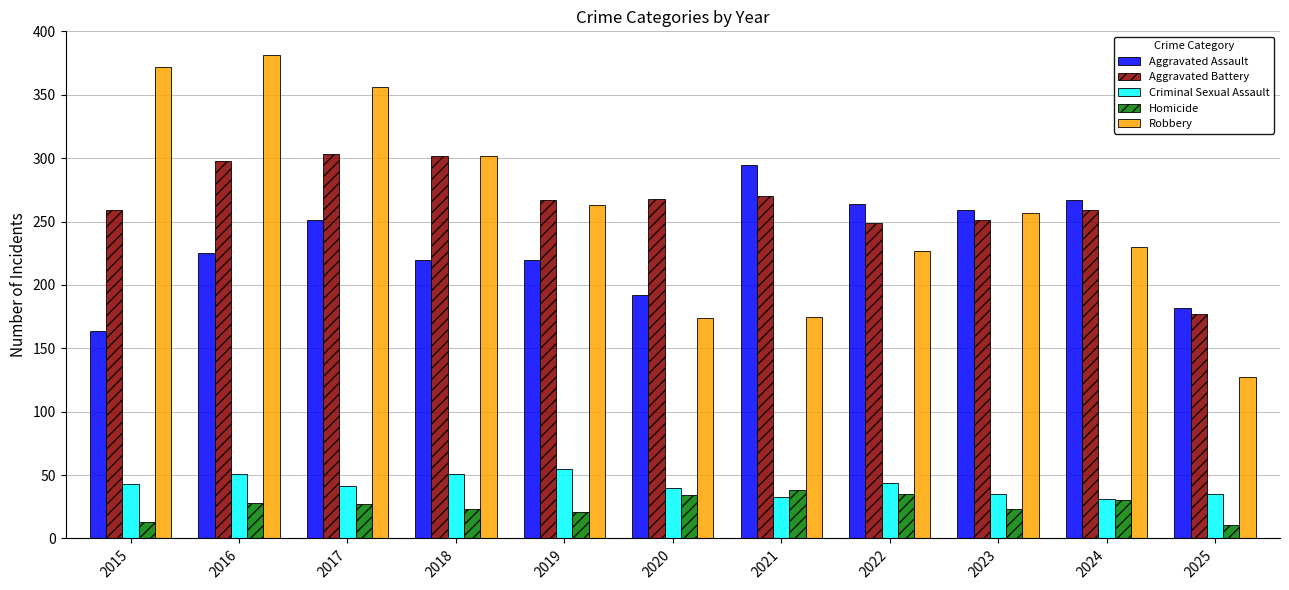

How many bars are there in each group?

5